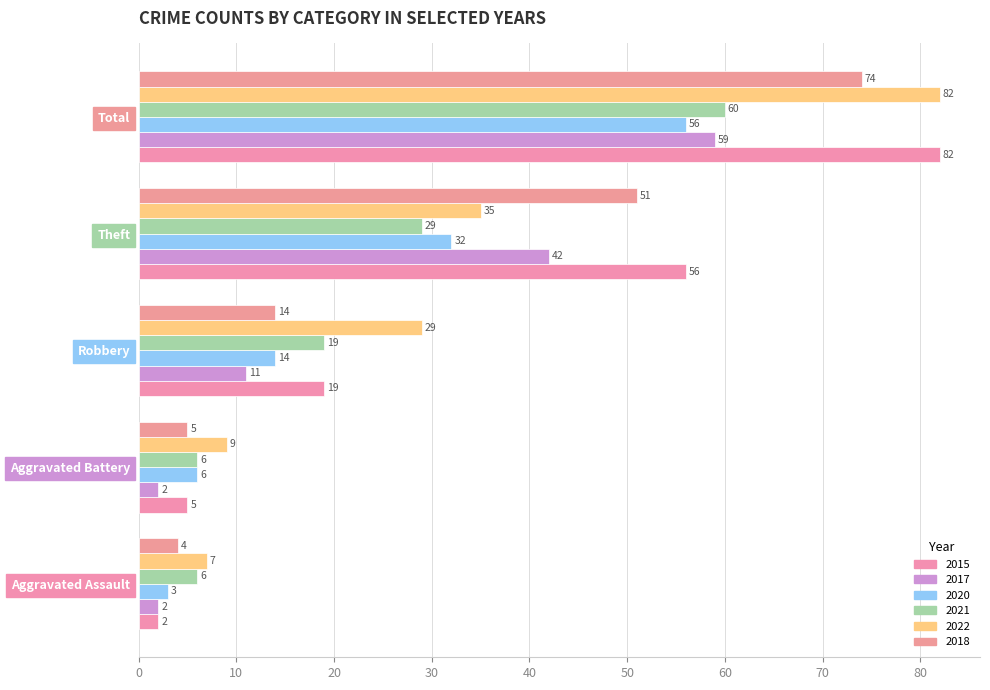

Which series has the largest total across all categories?

2015